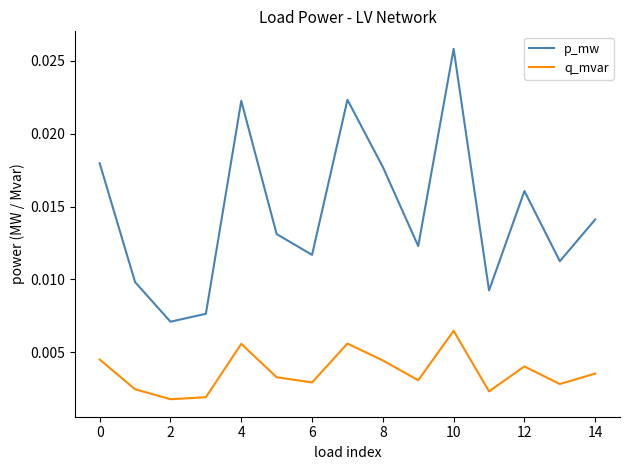

True or false: p_mw and q_mvar intersect in this chart.

False